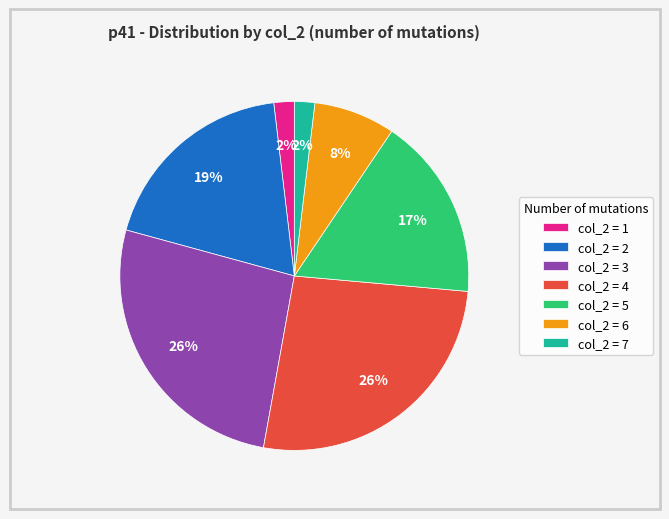

Do col_2 = 4 and col_2 = 6 together represent more than half of the pie?

No